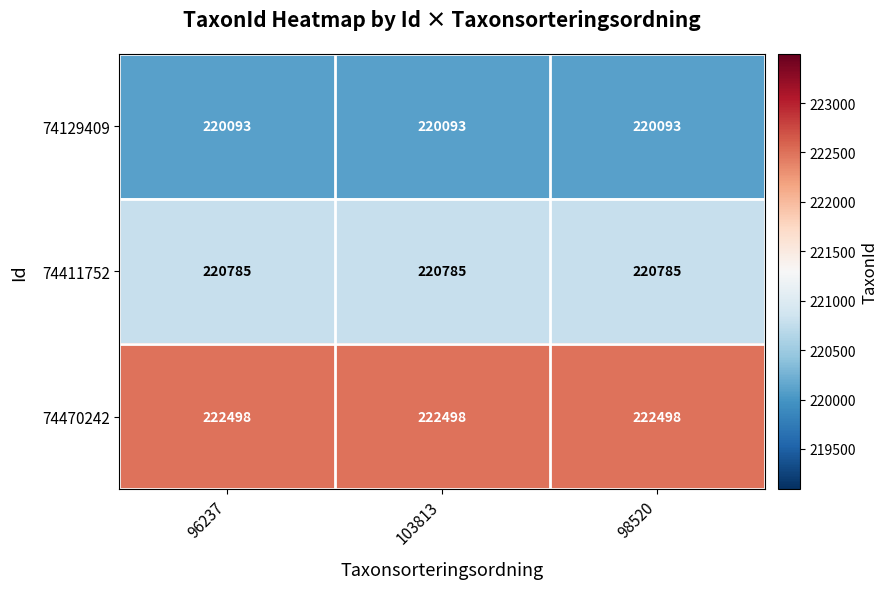

What is the total value across all series at 96237?

663376